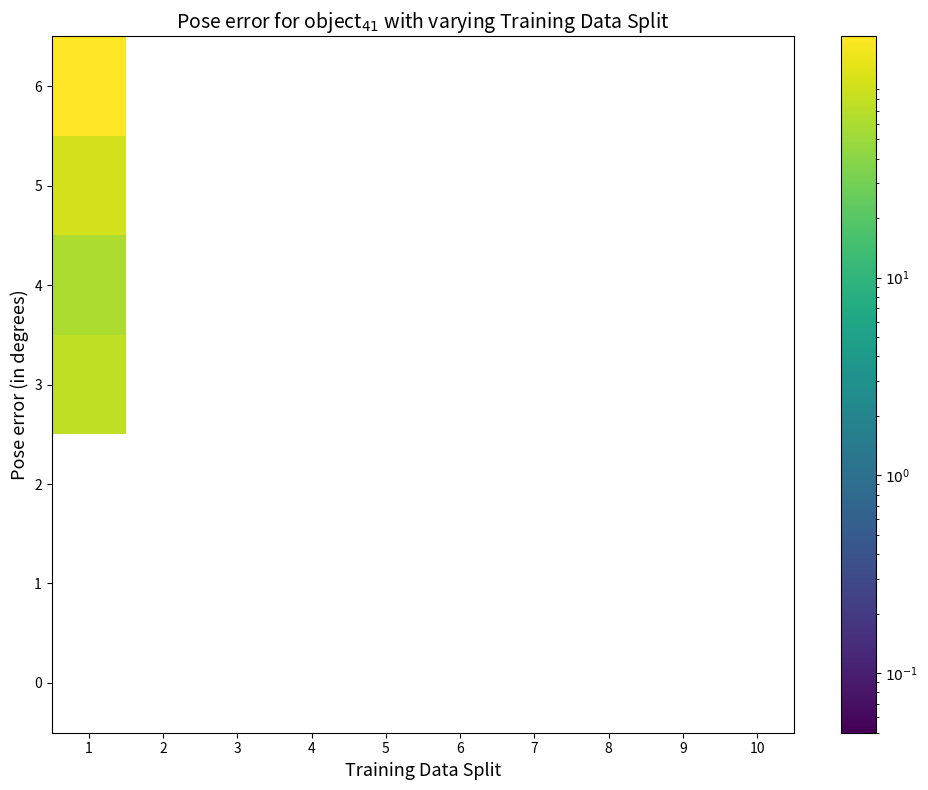

Is the value of 5 at 2 greater than the value of 6 at 10?

No